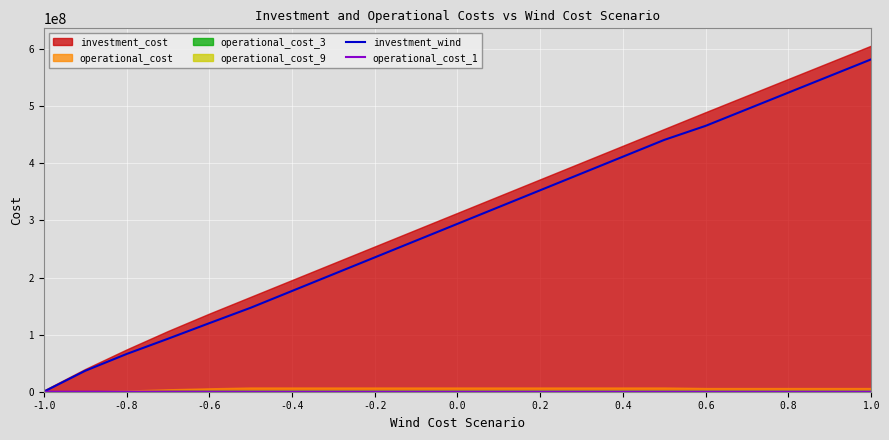

Which category has the lowest value in the operational_cost_1 series?

-1.0